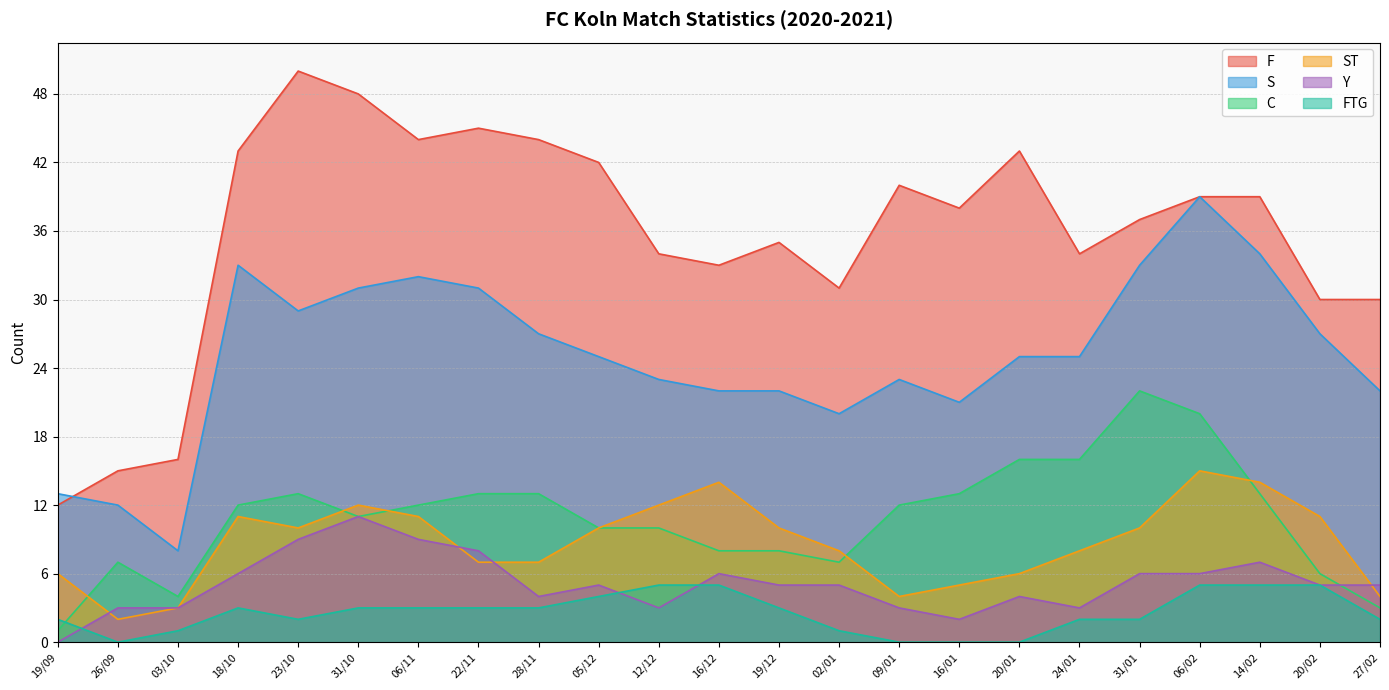

What value does the FTG series have at 05/12?

4